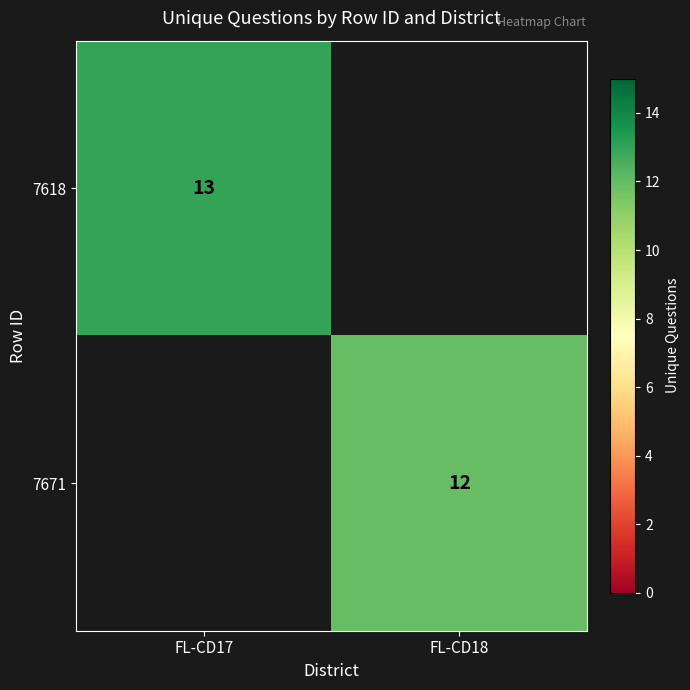

Is it true that 7671 equals 12 at FL-CD18?

True